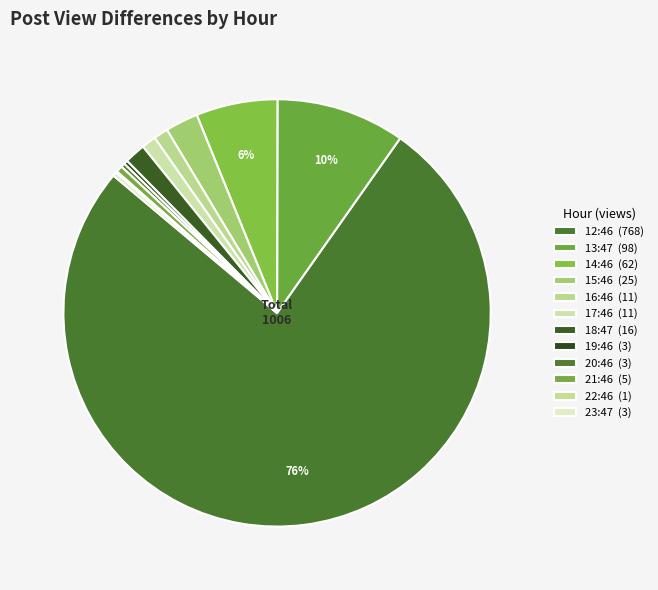

What percentage is NOT represented by 16:46?

98.9%